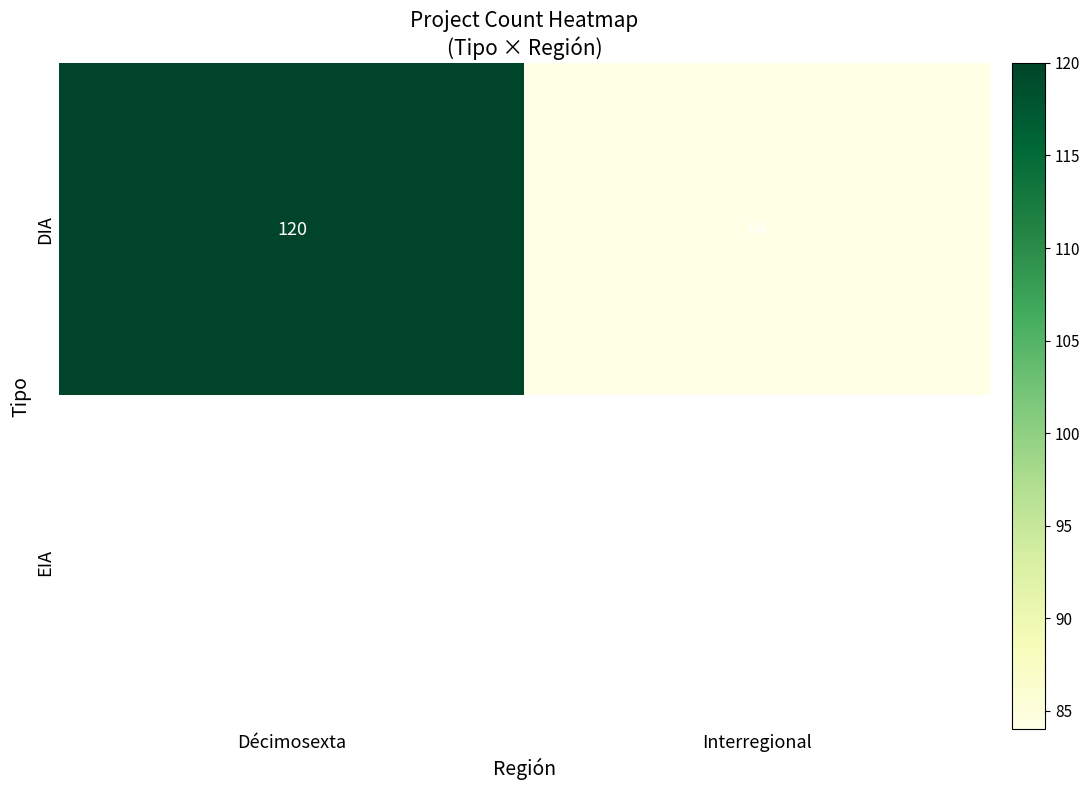

What is the approximate value of DIA at Interregional, to the nearest 5?

85